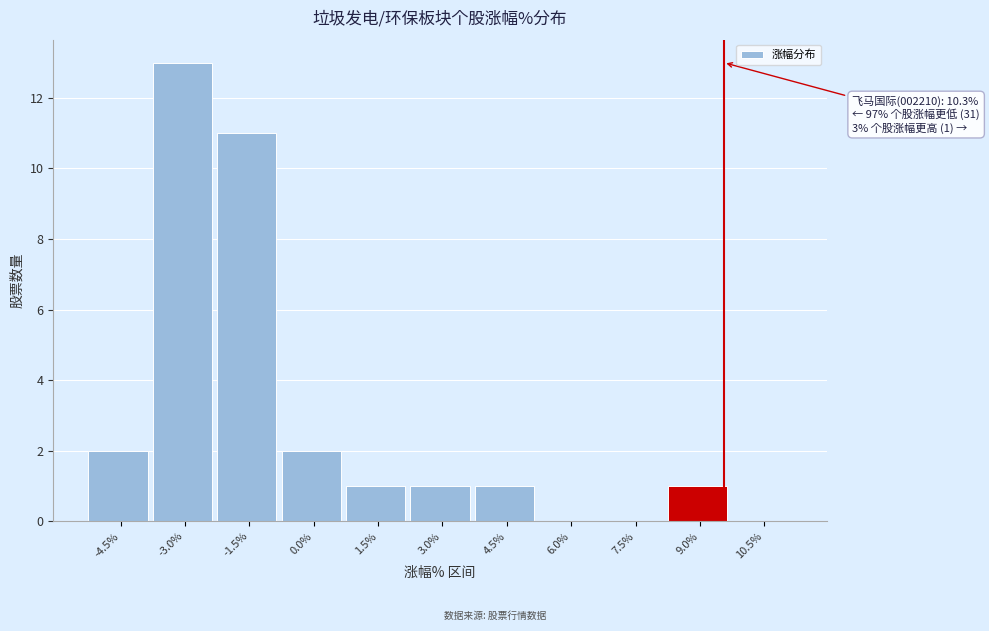

Reading left to right, list all the values displayed in this chart.

-4.5%=2	-3.0%=13	-1.5%=11	0.0%=2	1.5%=1	3.0%=1	4.5%=1	6.0%=0	7.5%=0	9.0%=1	10.5%=0